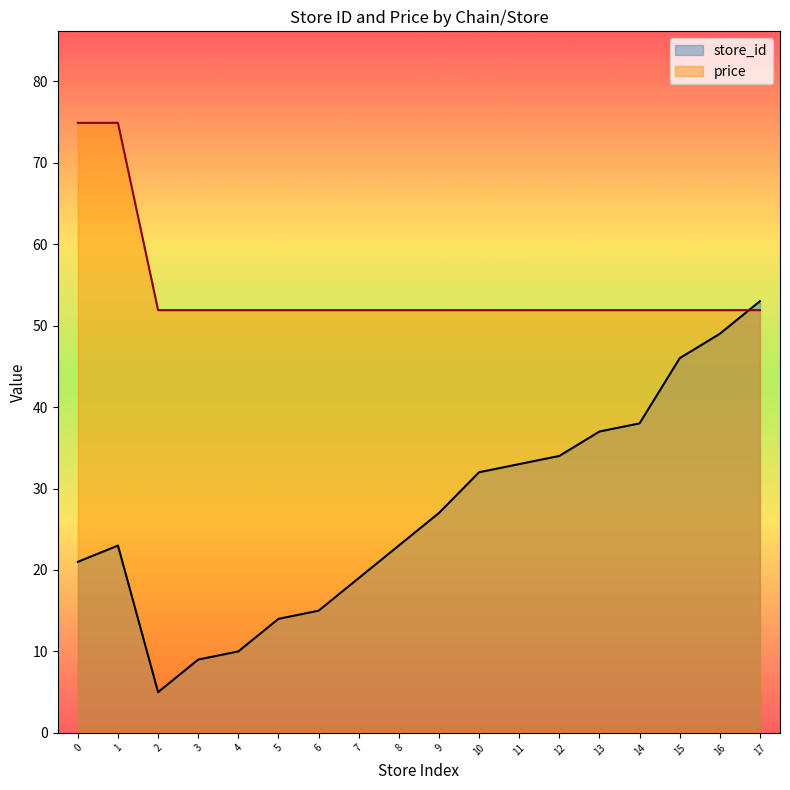

True or false: price and store_id cross at least once.

True